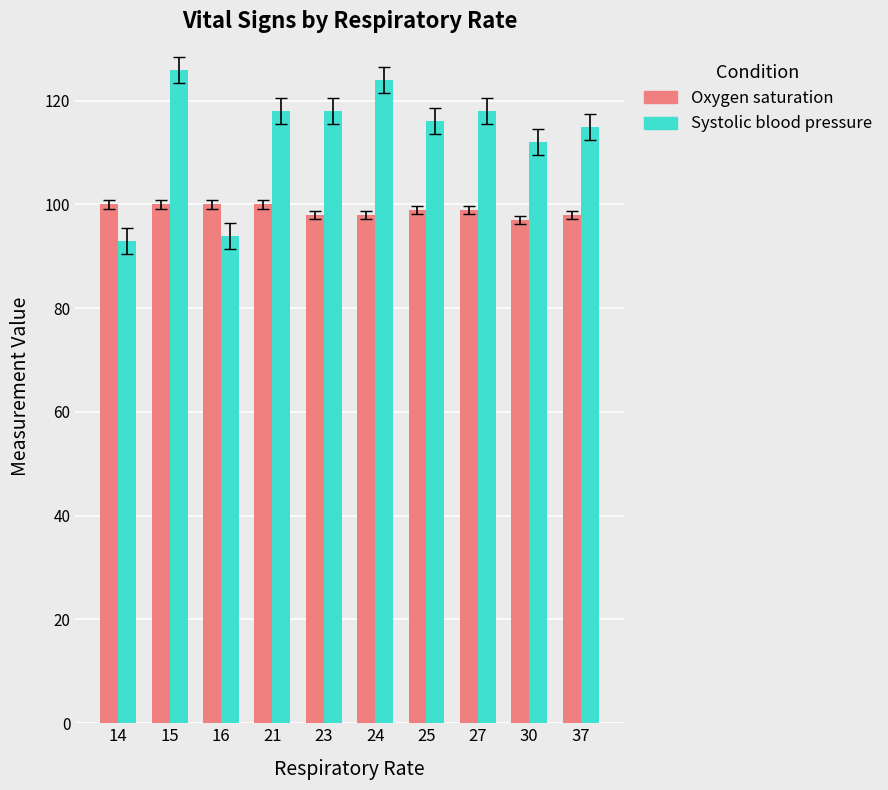

What is the difference between the maximum and minimum values in the Systolic blood pressure series?

33